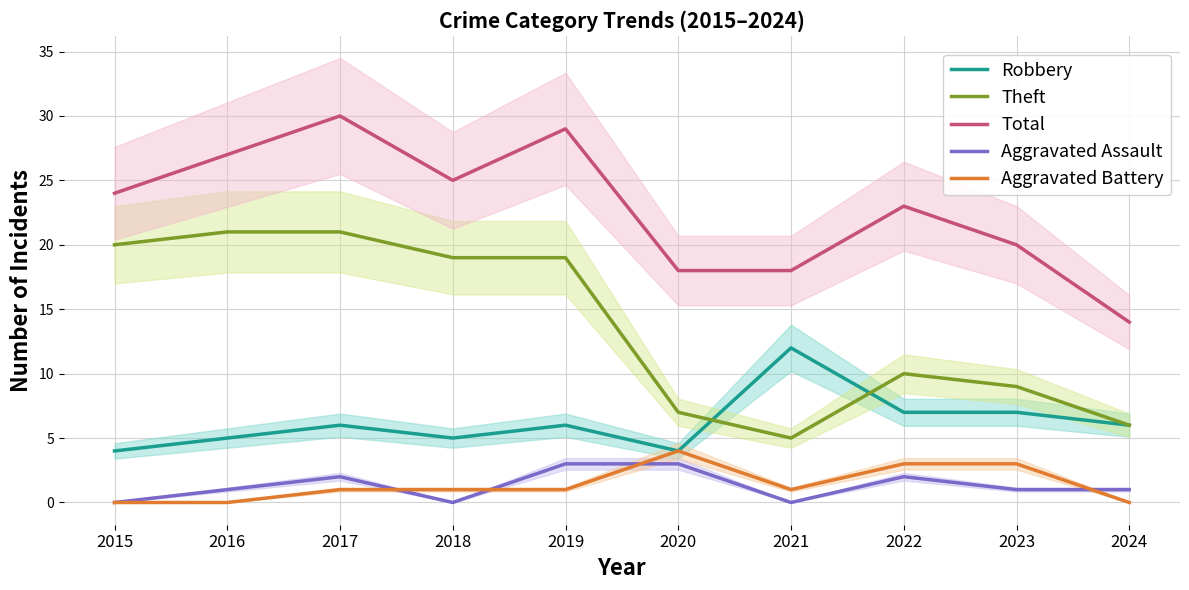

Which has a higher value, 2019 or 2023?

2023